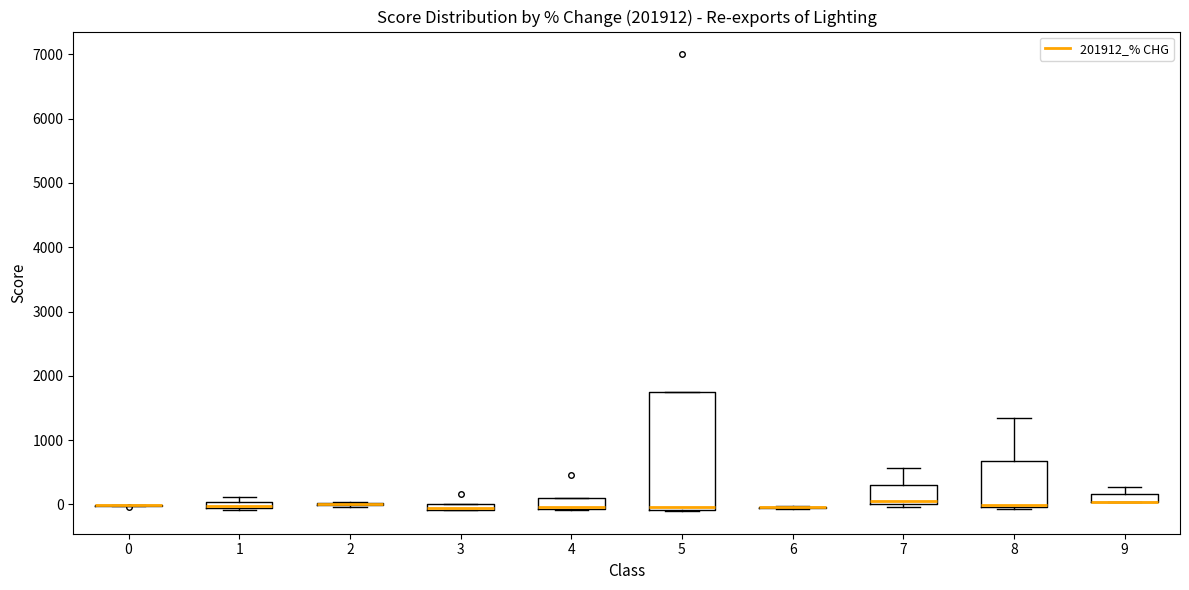

Comparing the boxes themselves (not the whiskers), which one is the tallest?

5